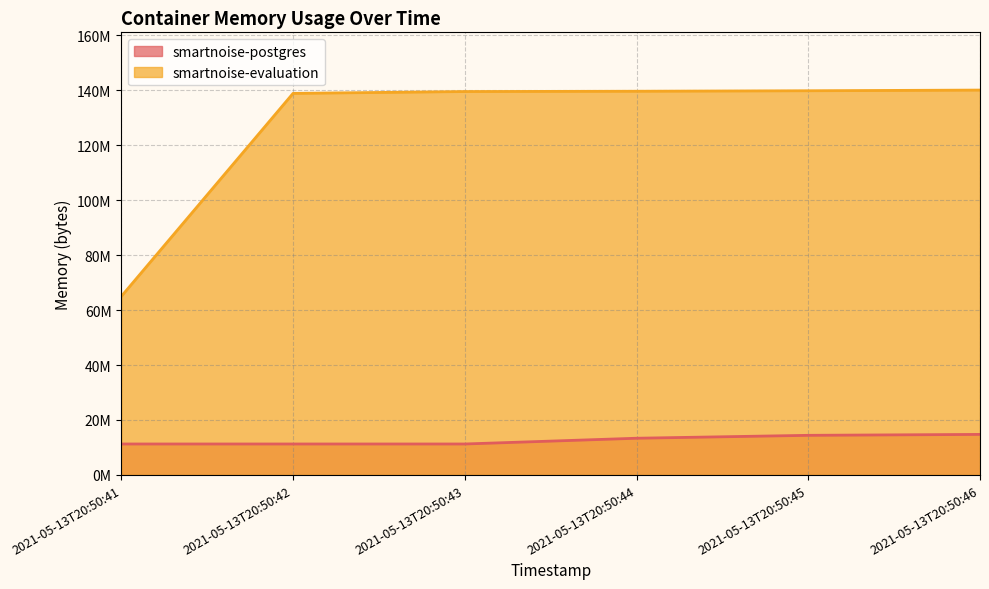

How many lines are shown in the chart?

2